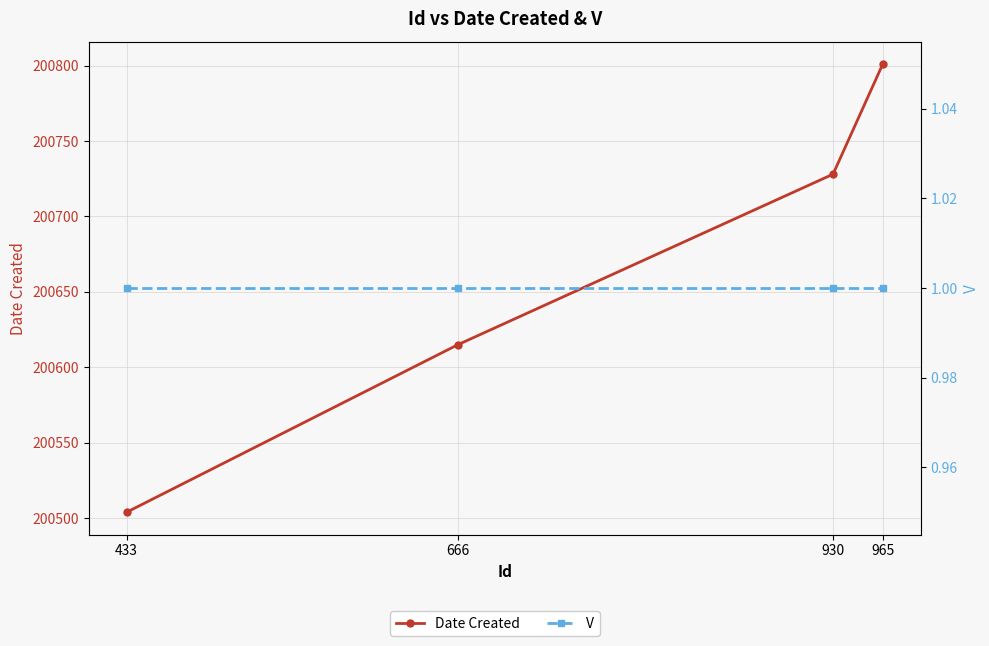

What are all the series names shown in the legend?

Date Created, V